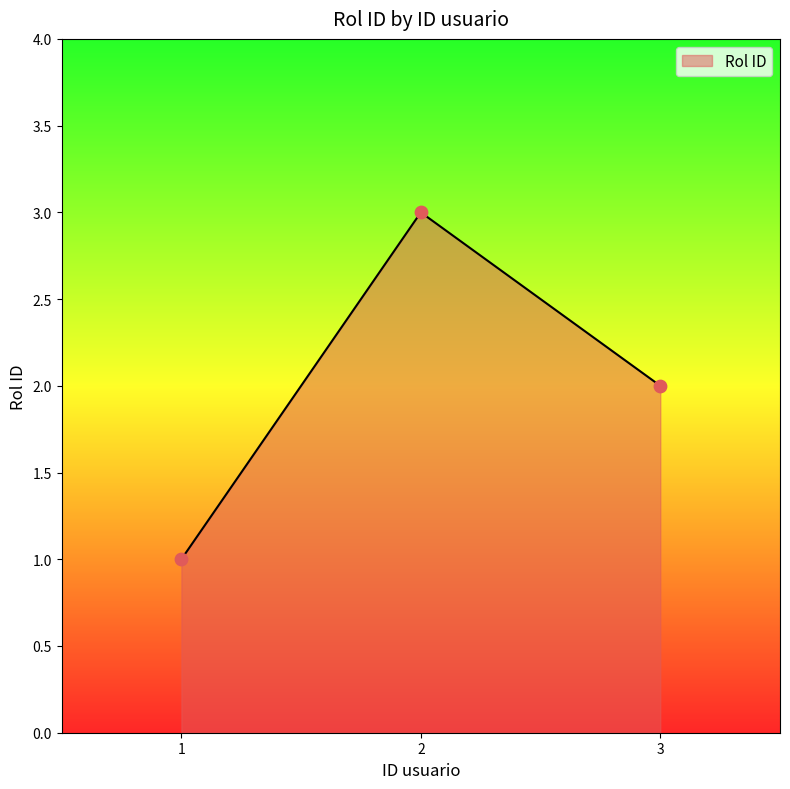

What is the change in value from 1 to 3?

+1